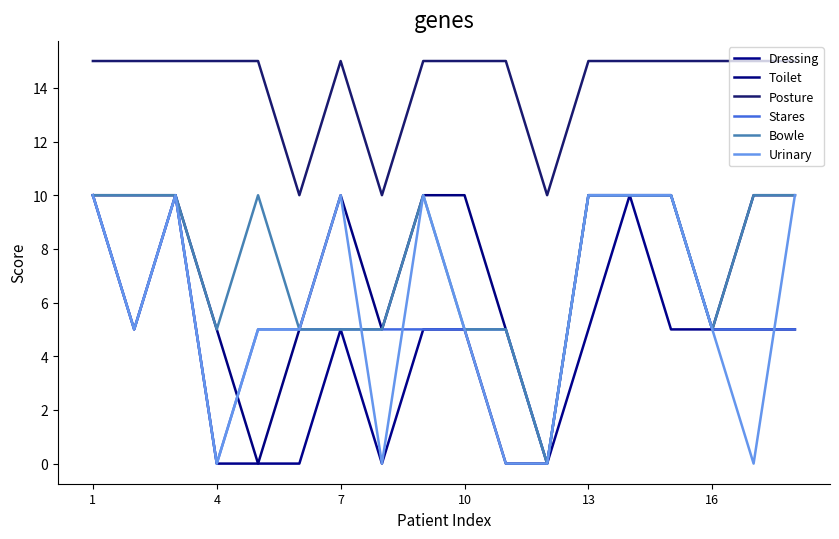

What are all the series names shown in the legend?

Dressing, Toilet, Posture, Stares, Bowle, Urinary